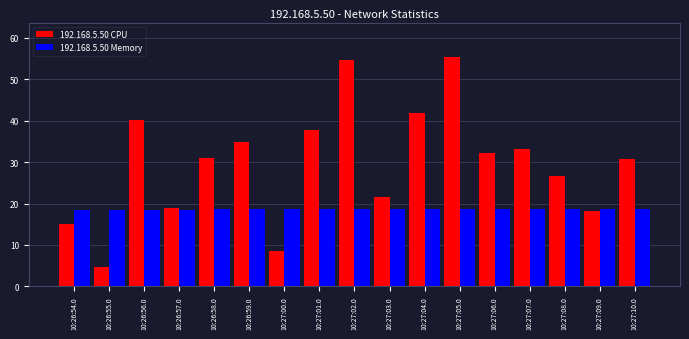

Rank the series at 10:27:06.0 from lowest to highest value.

192.168.5.50 Memory, 192.168.5.50 CPU